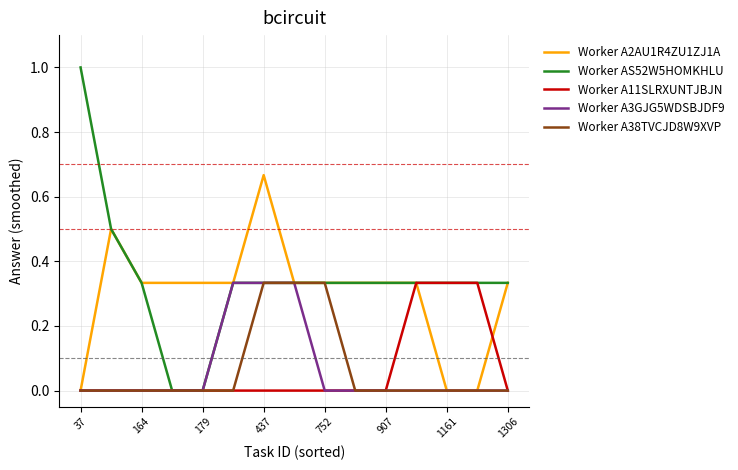

What is the maximum value shown in the chart?

1.0